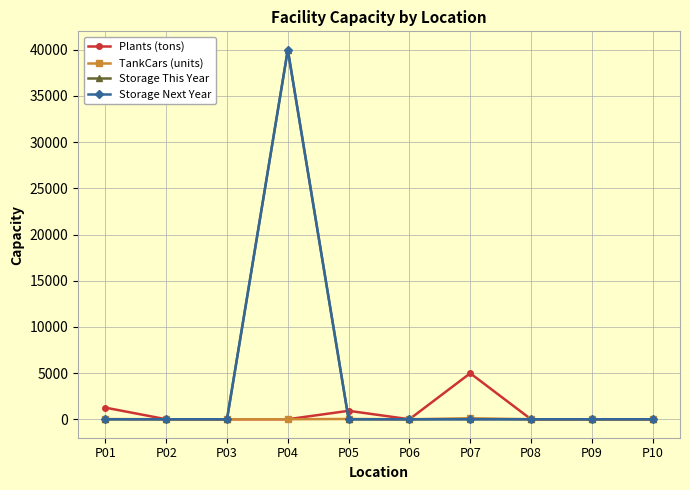

Does the chart have visible grid lines?

Yes